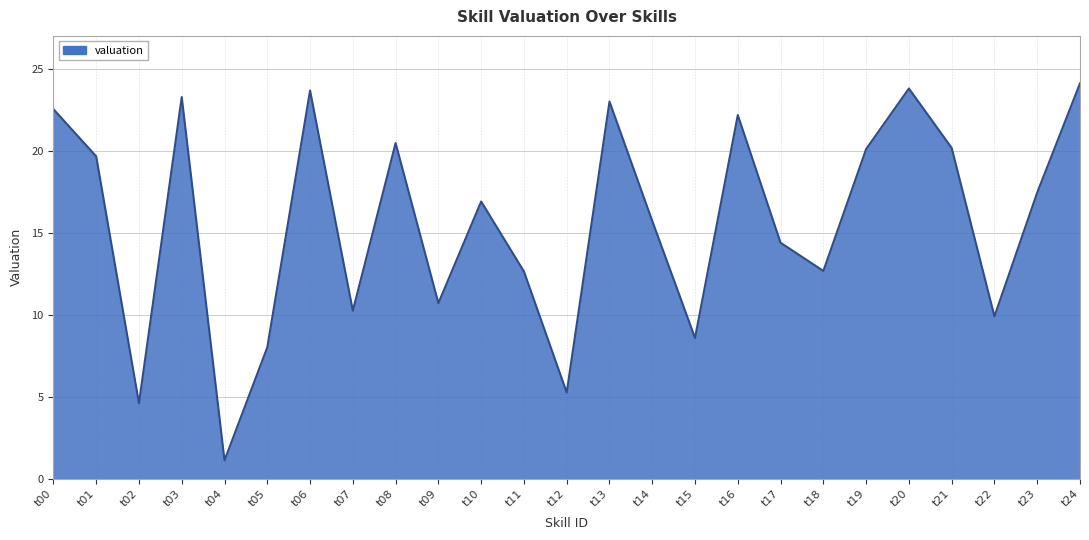

What is the difference between the second highest and second lowest values?

19.2